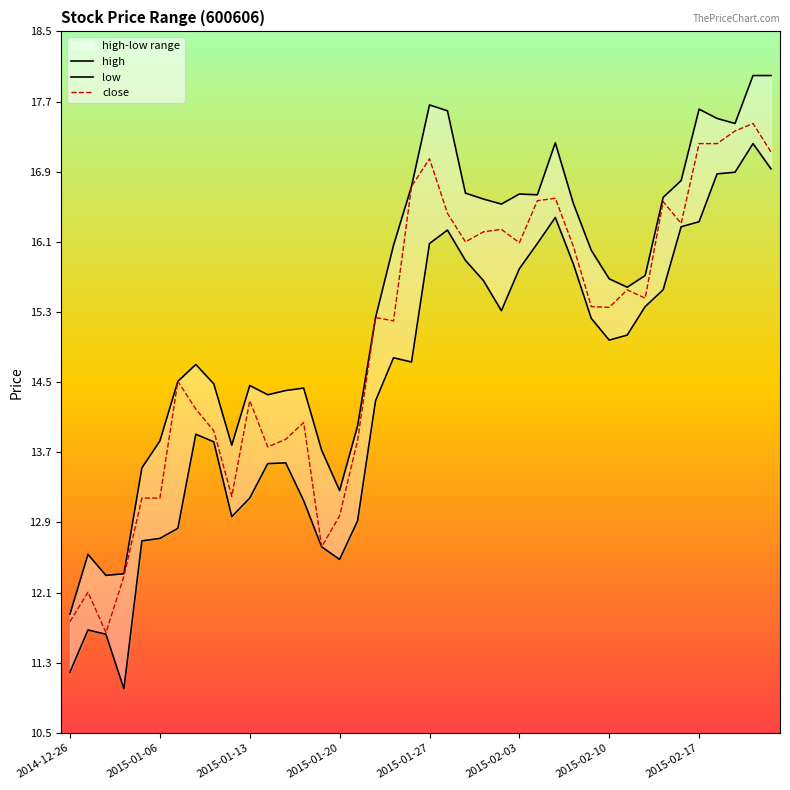

In low, how many points are higher than both neighbors (excluding endpoints)?

7